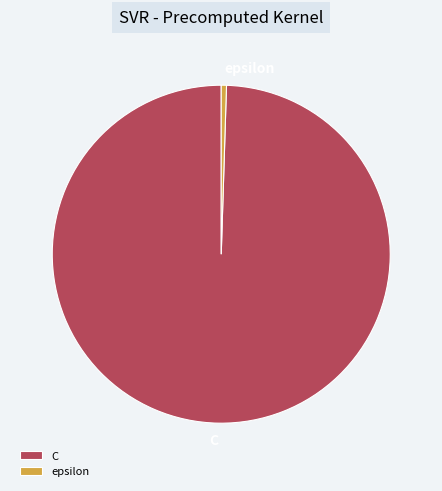

Which has a higher value, epsilon or C?

C